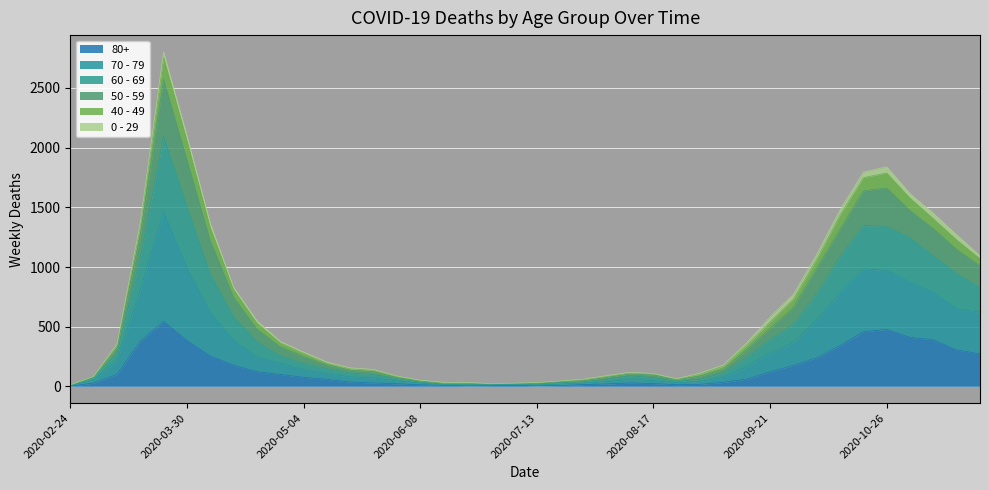

At how many categories does at least one series exceed 2744?

1